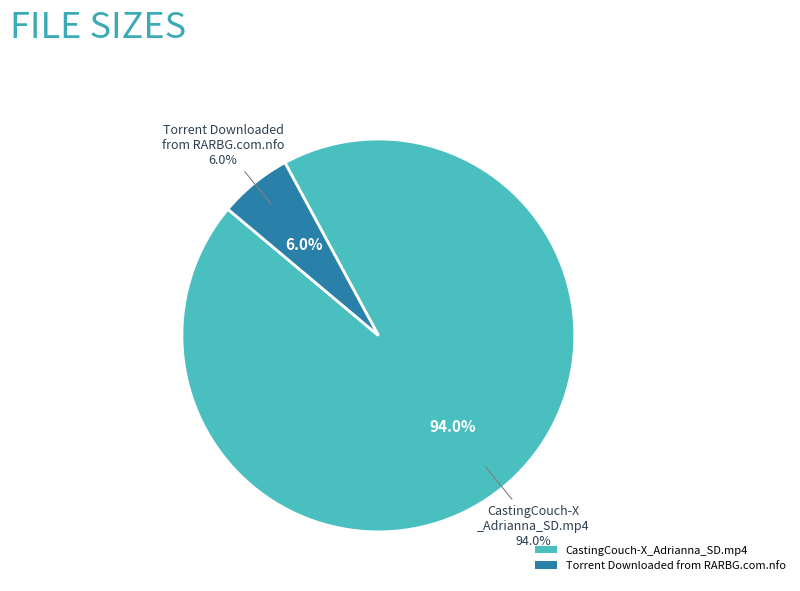

Between CastingCouch-X_Adrianna_SD.mp4 and Torrent Downloaded from RARBG.com.nfo, which is larger?

CastingCouch-X_Adrianna_SD.mp4